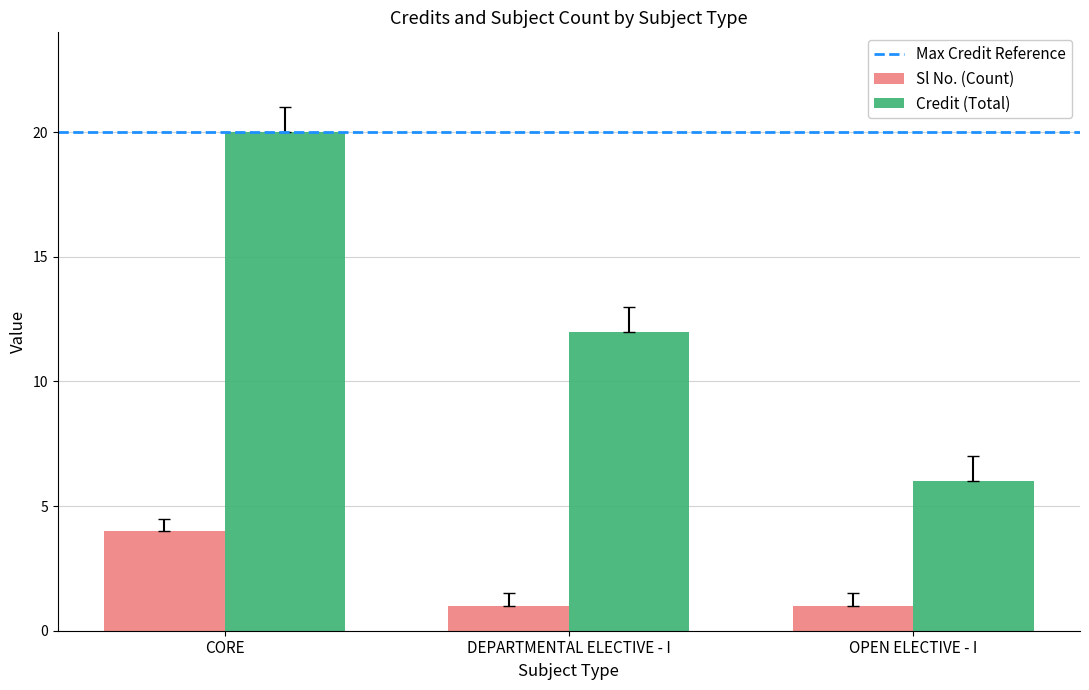

Rank the categories by Credit (Total) value from lowest to highest.

OPEN ELECTIVE - I, DEPARTMENTAL ELECTIVE - I, CORE